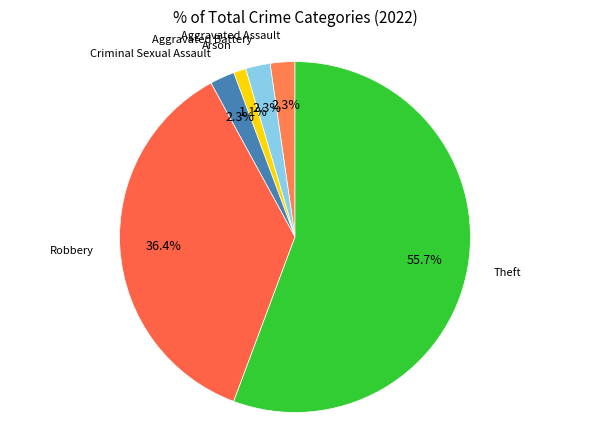

To the nearest percent, what is the difference between the Theft and Arson slice percentages?

55%